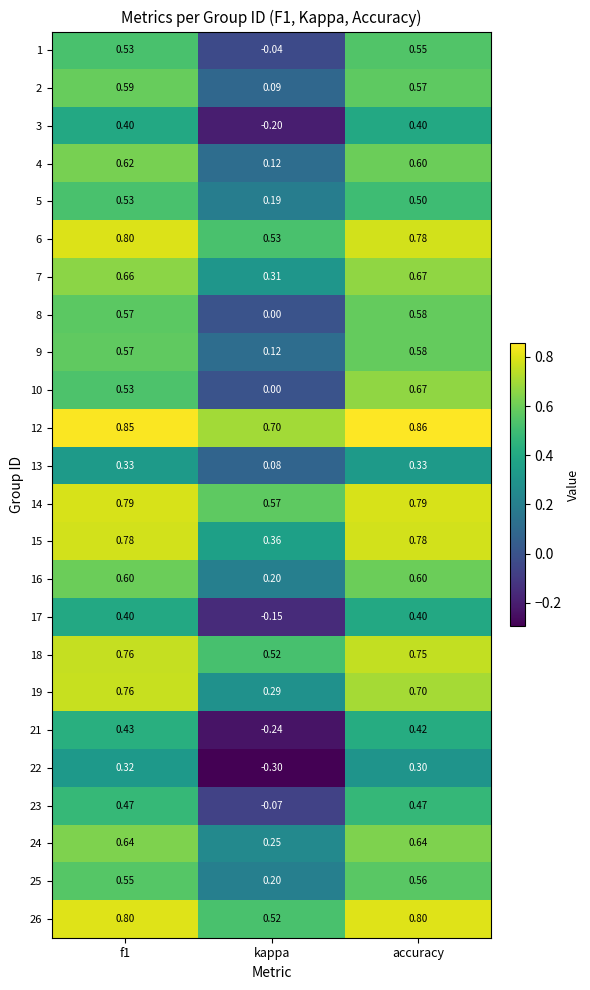

Count the number of categories in the chart.

3